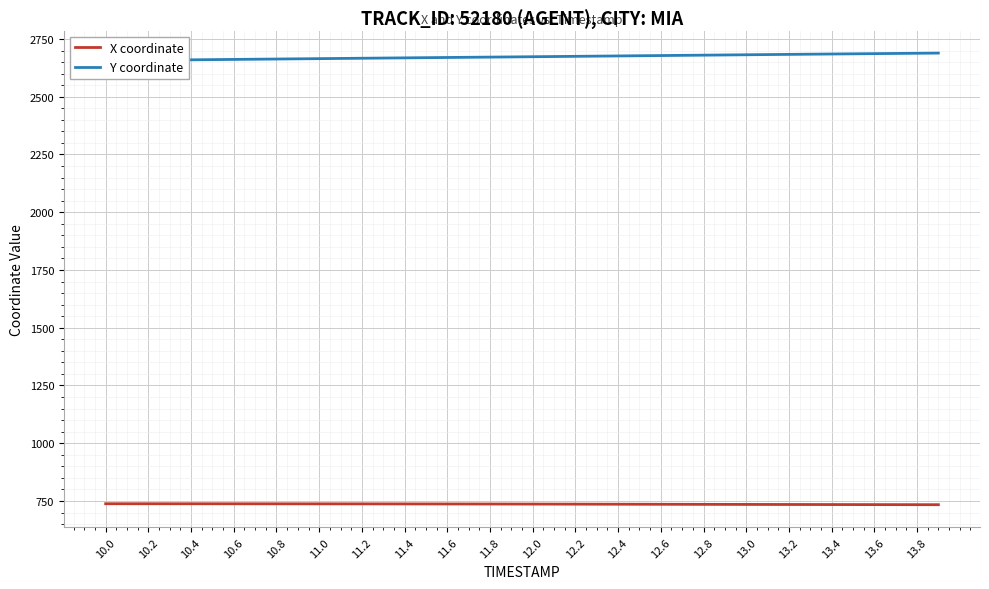

True or false: Y coordinate has a value of 3707.4 at 11.2.

False